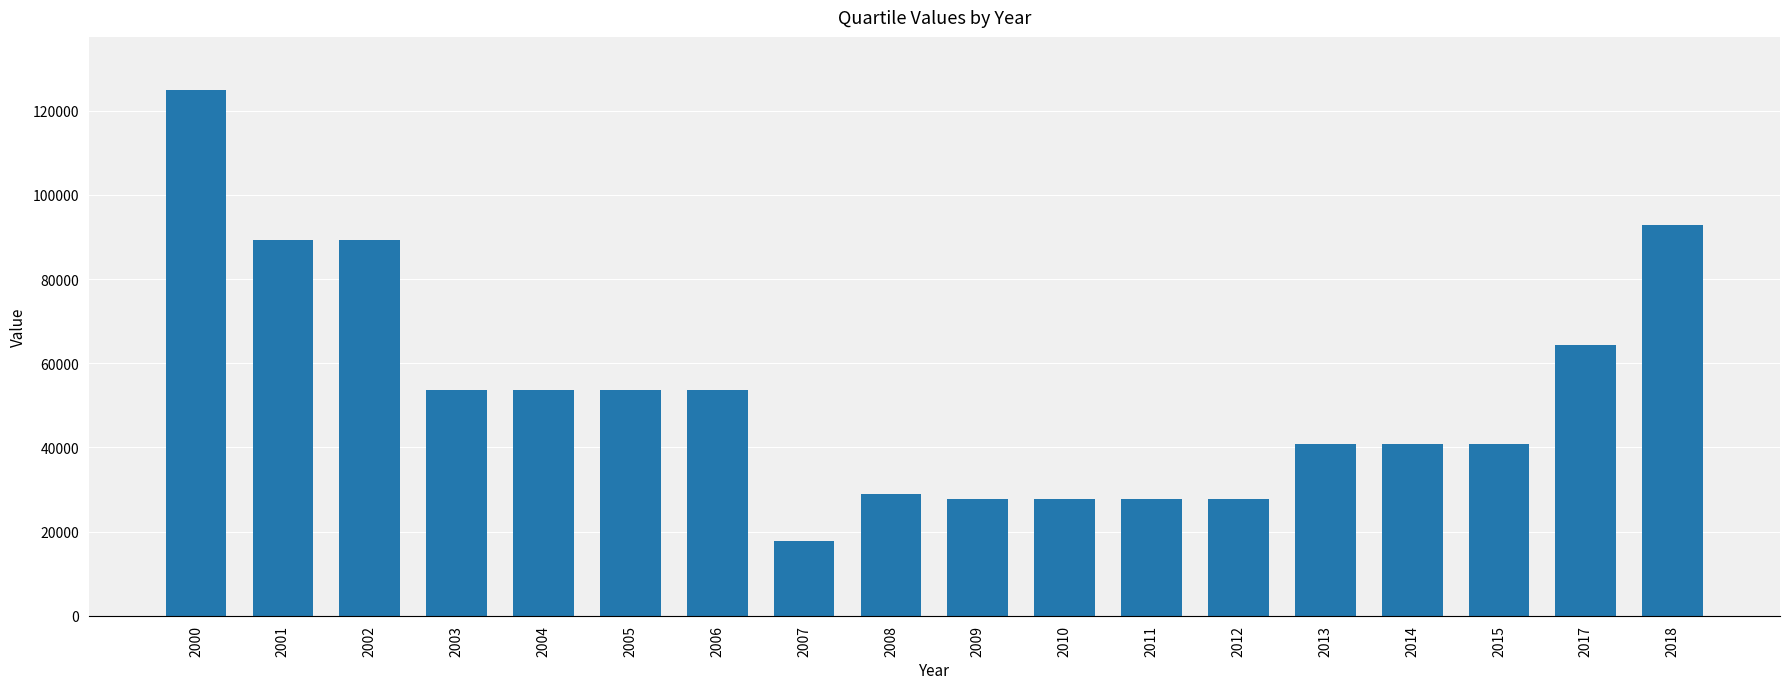

The value at 2004 is 30715.4. True or false?

False